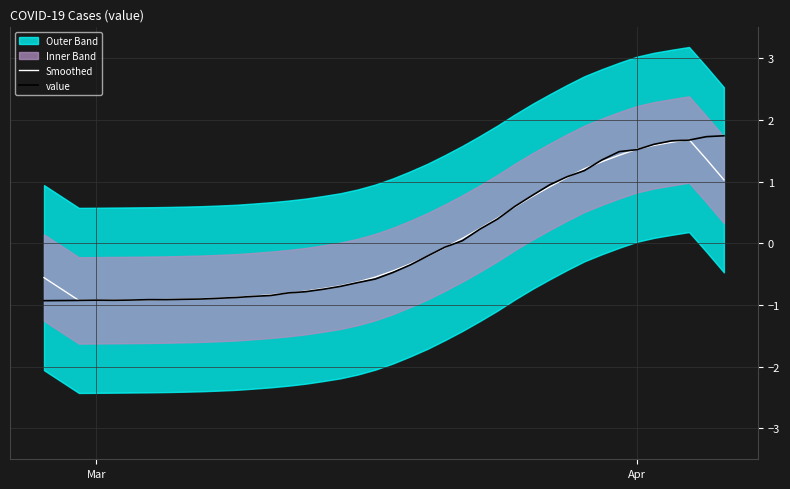

Read the Smoothed value at Apr.

1.5